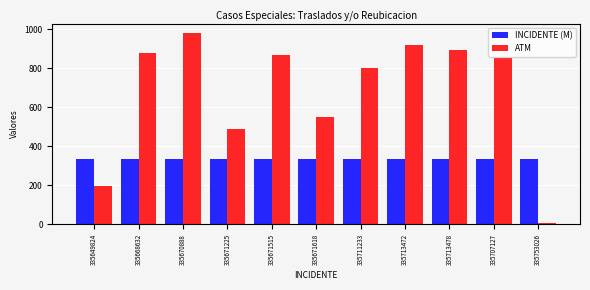

Rank the series at 335668632 from lowest to highest value.

INCIDENTE (M), ATM